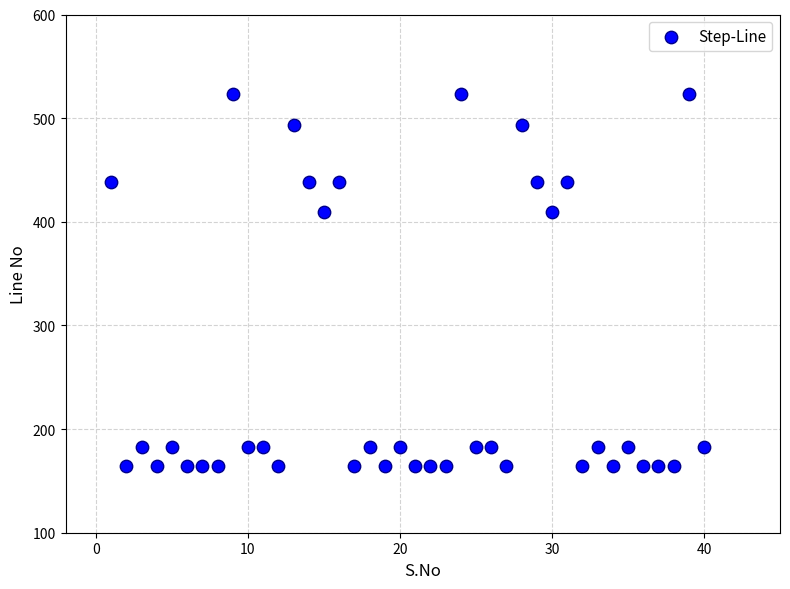

What is the range of Y values (max minus min)?

359